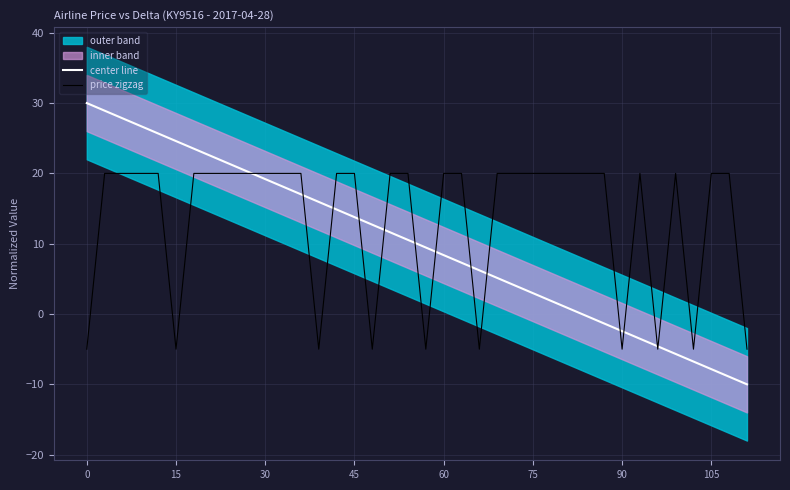

List the series in order of their overall mean, highest first.

price zigzag, center line